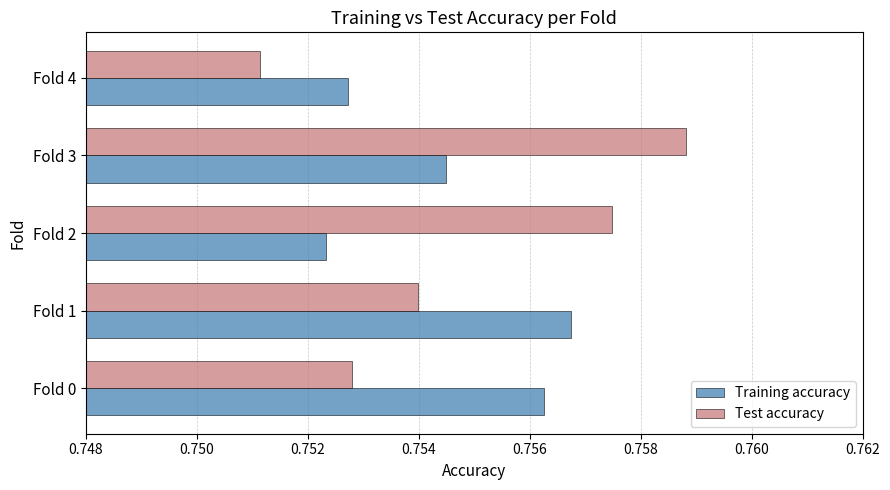

How many Training accuracy values are between 0 and 1?

5